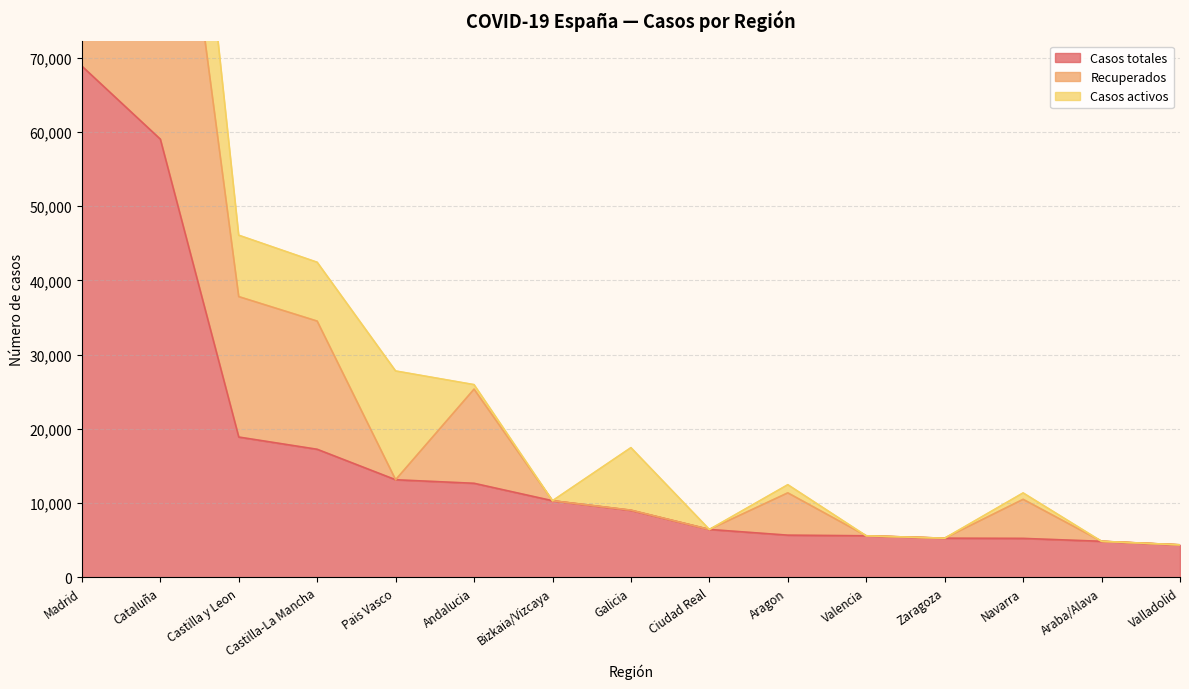

Is it true that Casos totales equals 13156 at Pais Vasco?

True